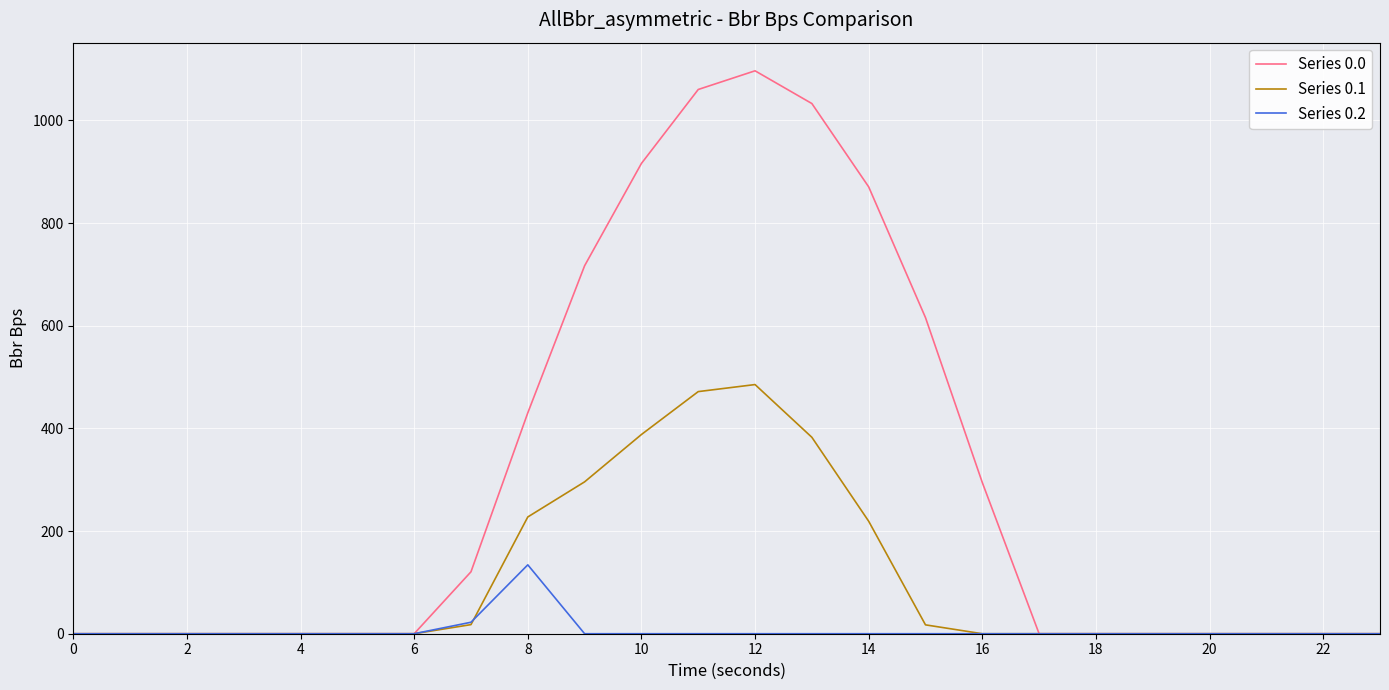

List the series in order of their overall mean, lowest first.

Series 0.2, Series 0.1, Series 0.0